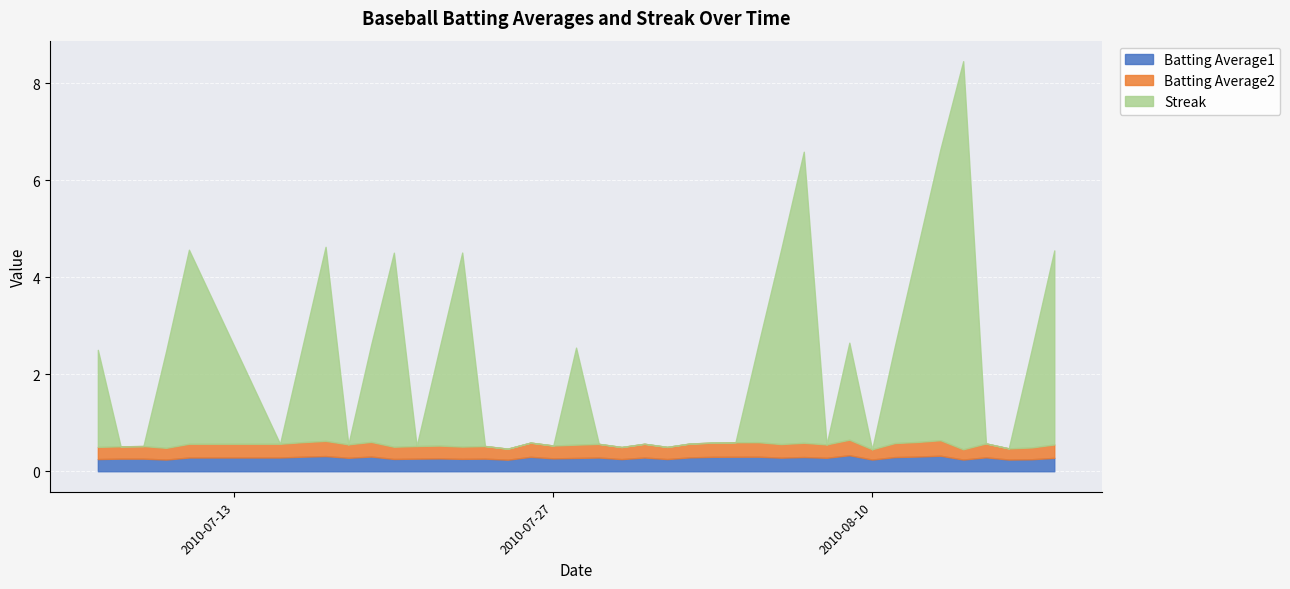

What is the maximum value shown in the chart?

8.0